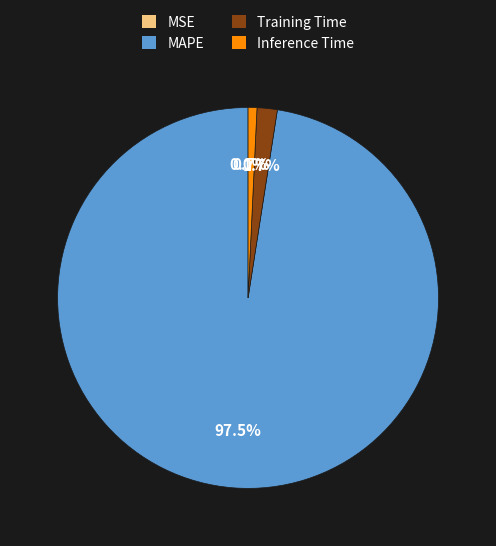

Is it true that Training Time is 15% of the pie?

False